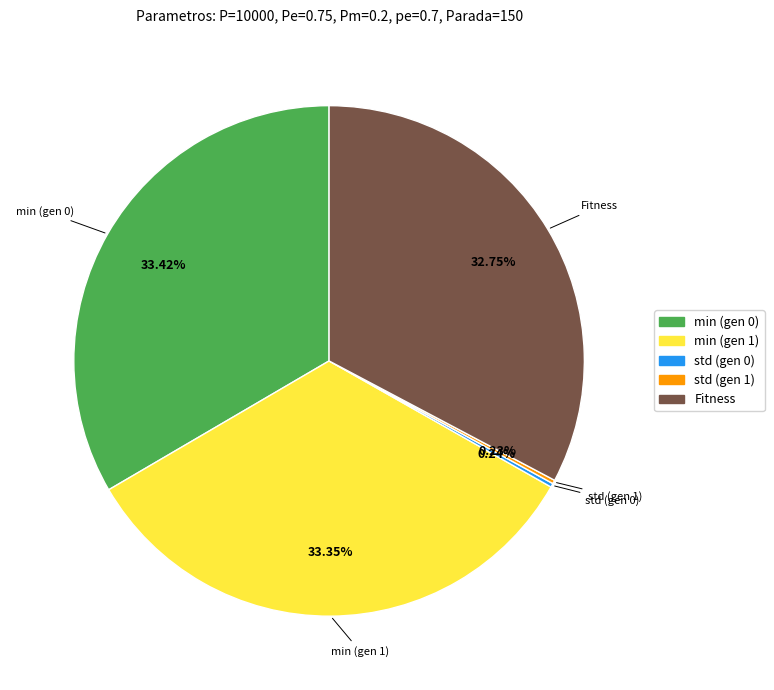

Do min (gen 0) and min (gen 1) together represent more than half of the pie?

Yes